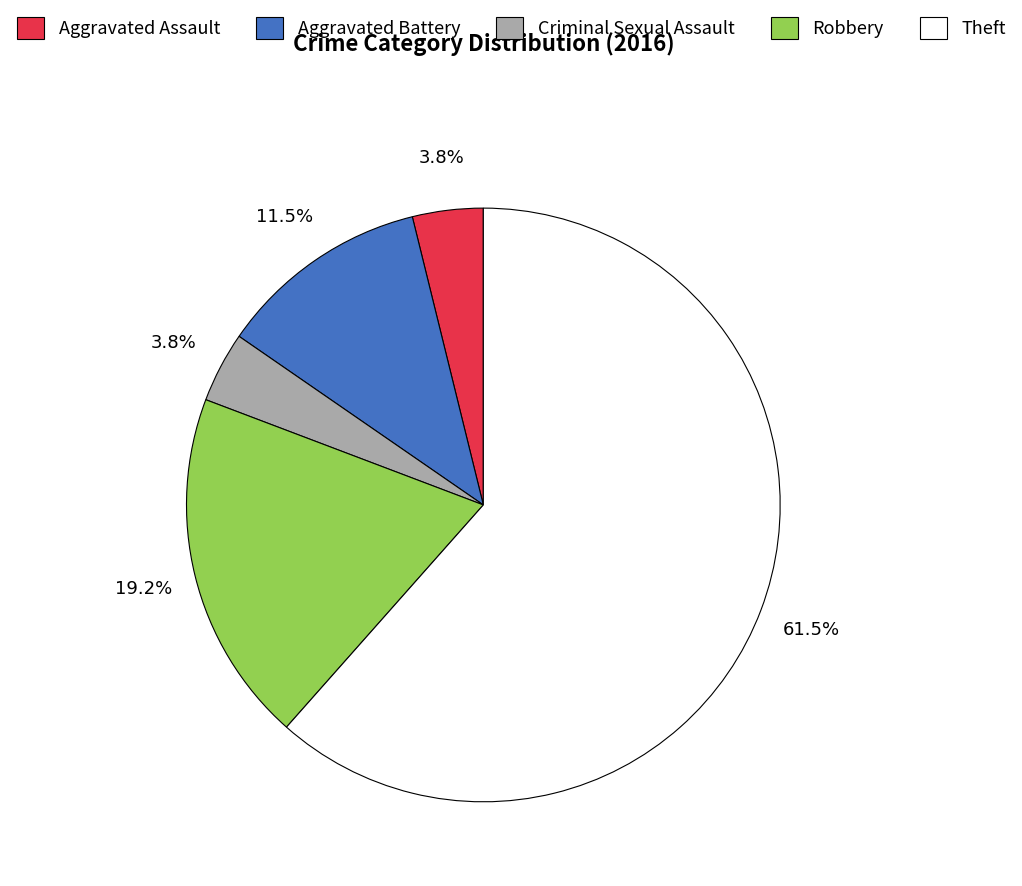

How many slices are in this pie chart?

5